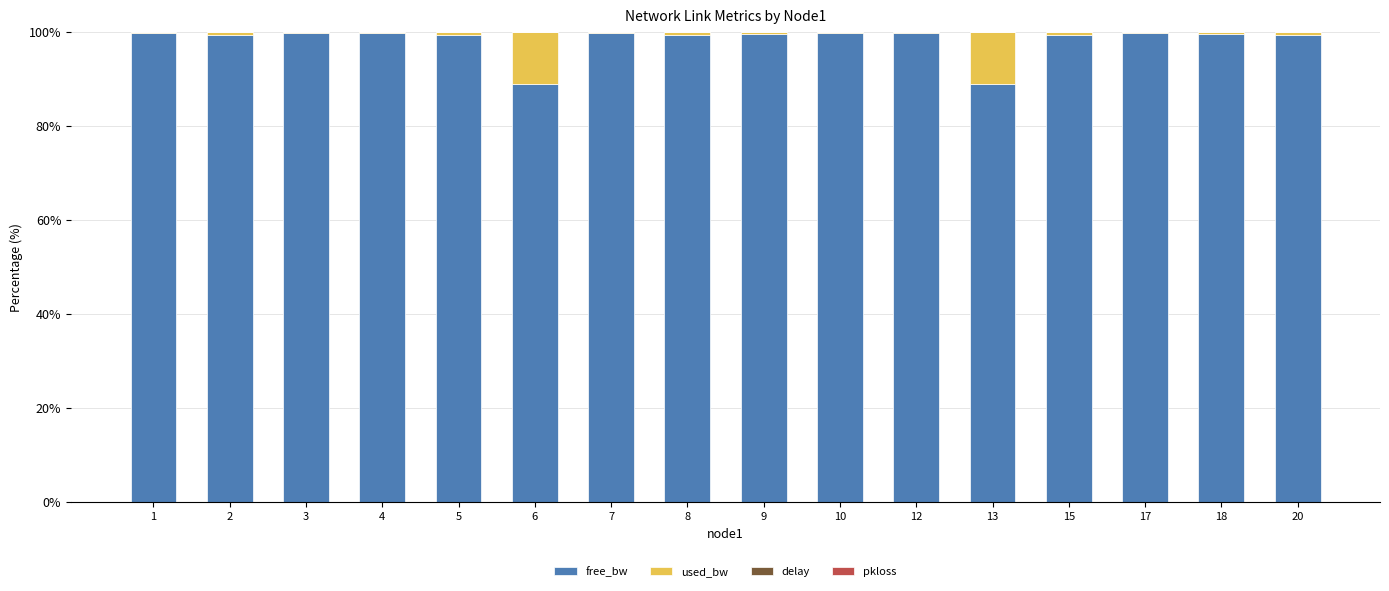

True or false: free_bw has a value of 99.8 at 7.

True